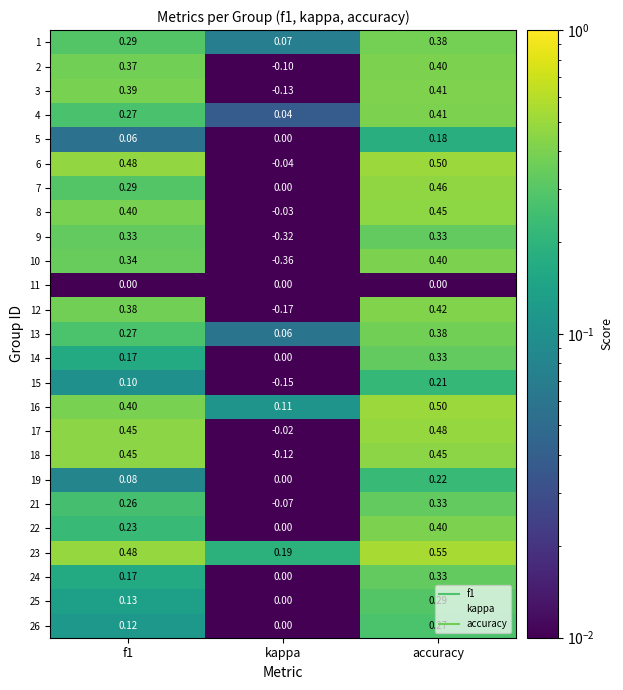

Is the value of 16 at accuracy greater than the value of 14 at kappa?

Yes